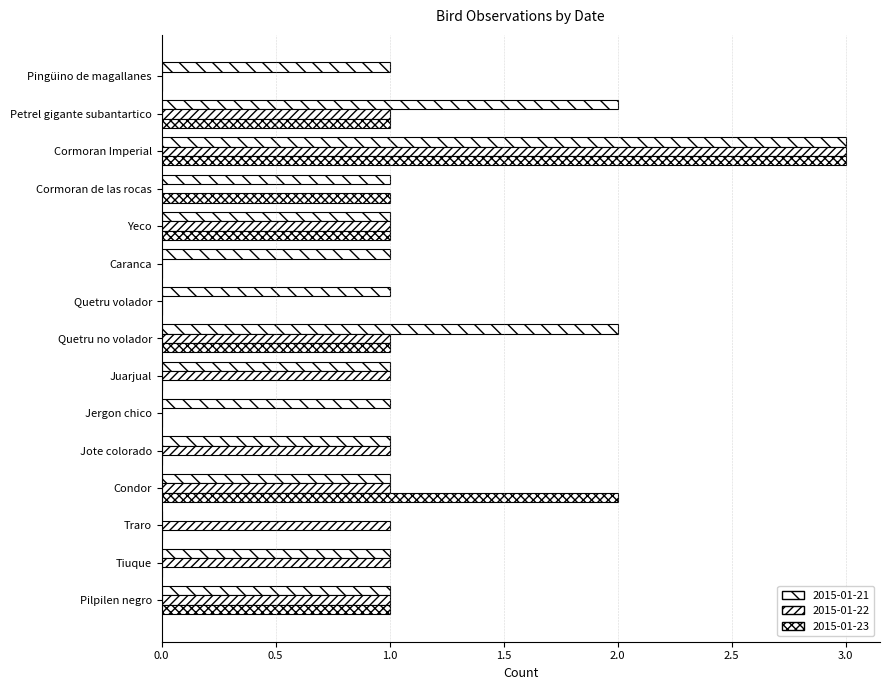

Between Pingüino de magallanes and Yeco, which series saw the biggest shift?

2015-01-22